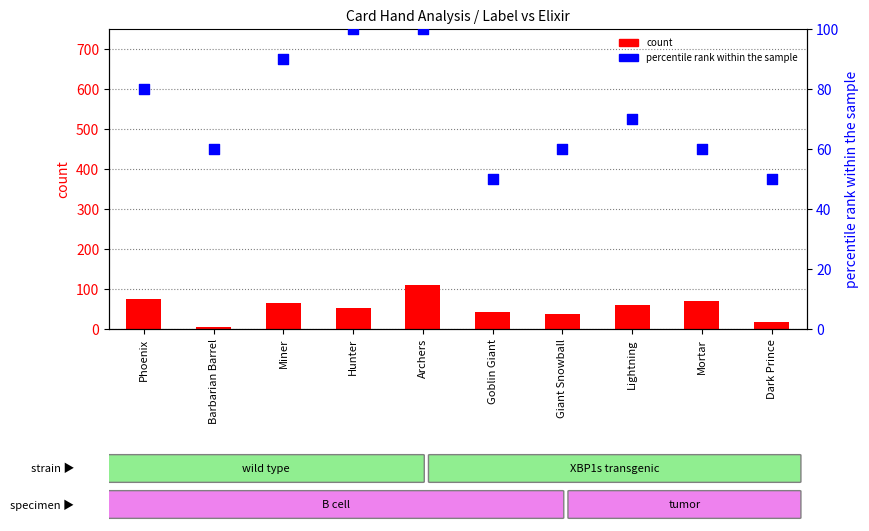

Which series has the largest total across all categories?

percentile rank within the sample